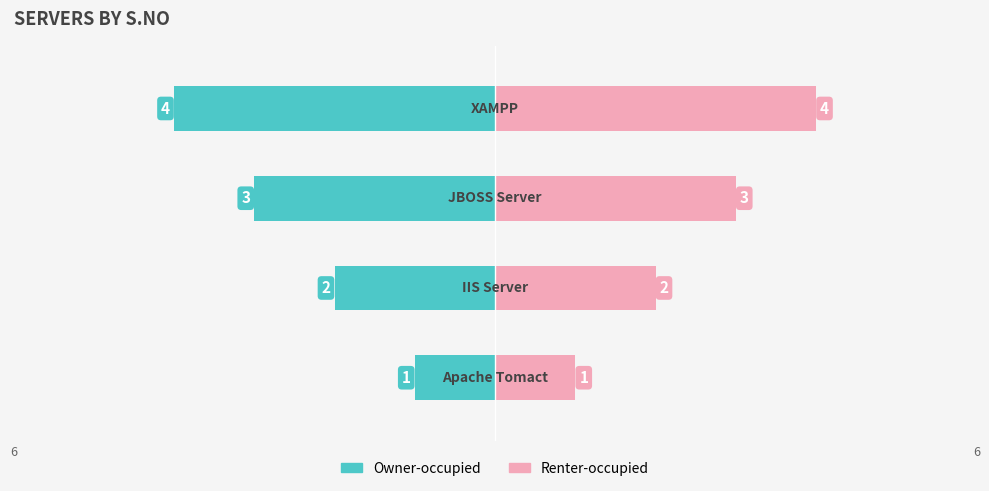

Is it true that S.No (right) equals 0 at 6?

False